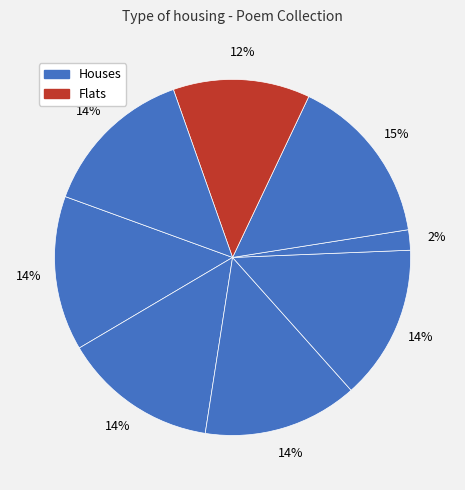

How many segments does this pie chart have?

8